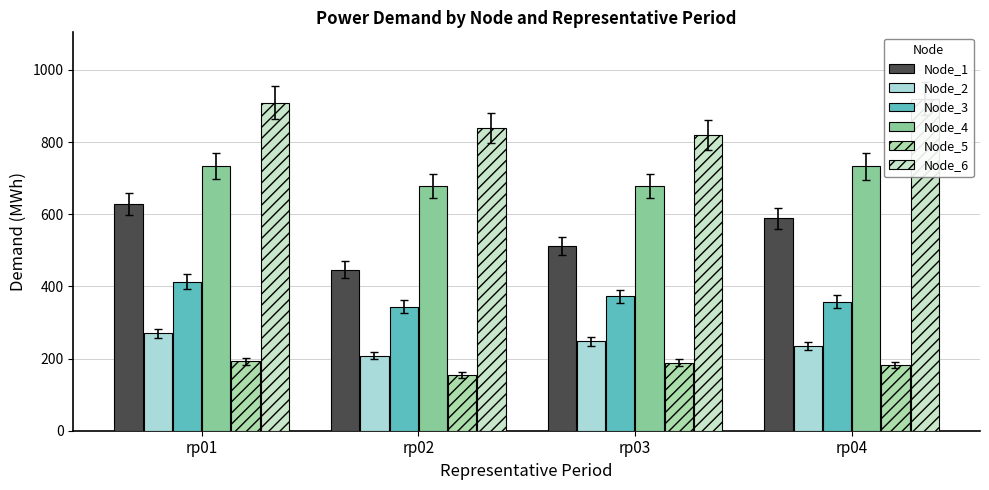

What is the approximate value of Node_1 at rp04?

588.7